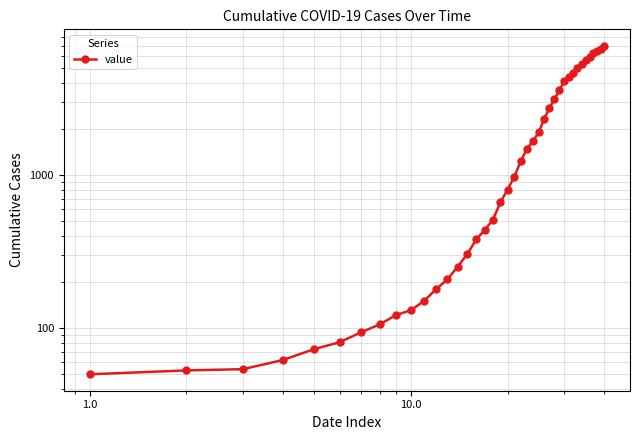

How many lines are shown in the chart?

1